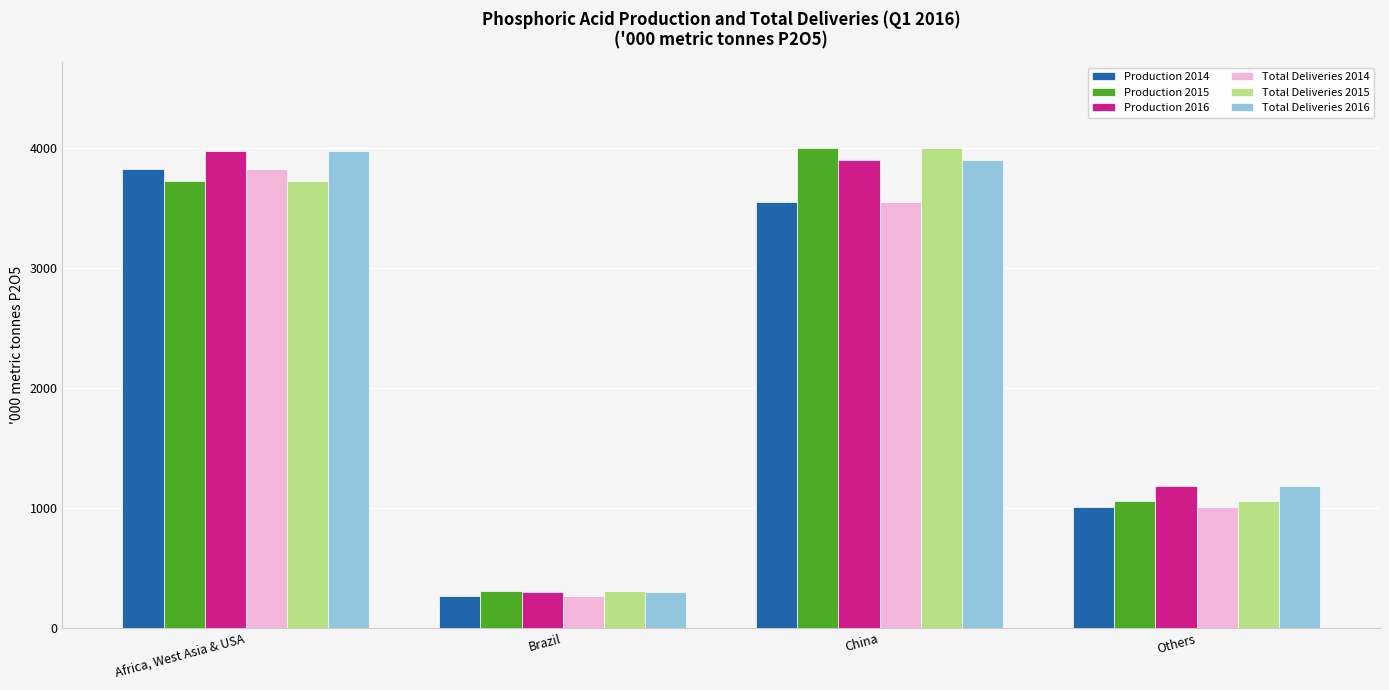

What is the spread (max minus min) of values at Brazil?

43.4